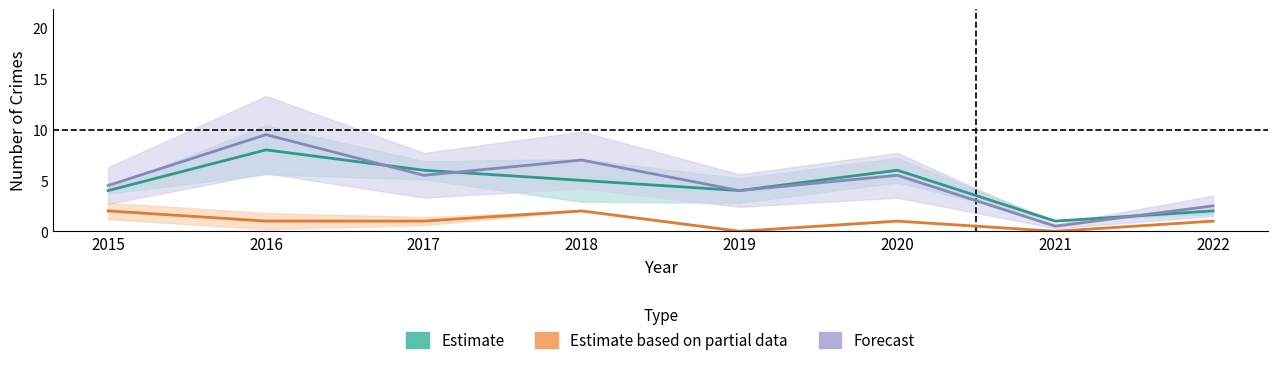

Rank the series by their maximum value, from highest to lowest.

Forecast, Estimate, Estimate based on partial data